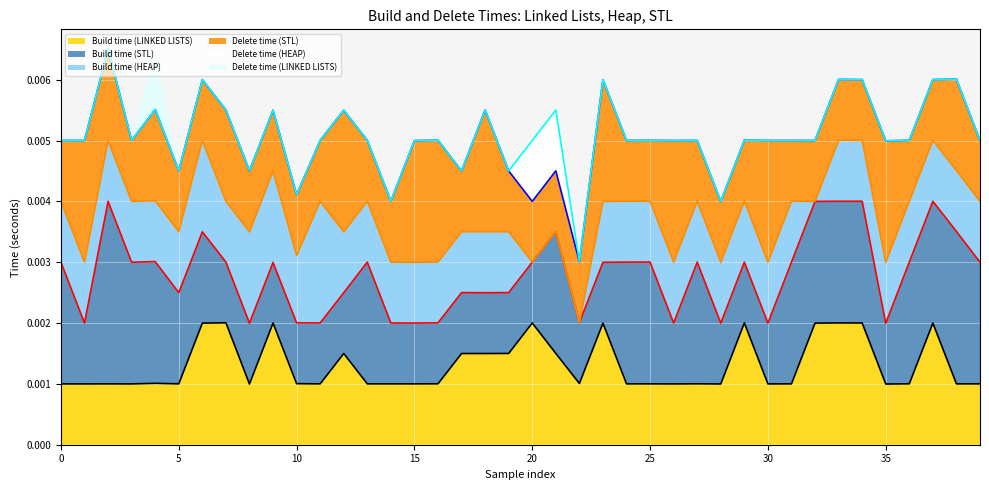

Between 38 and 23, which is larger?

23